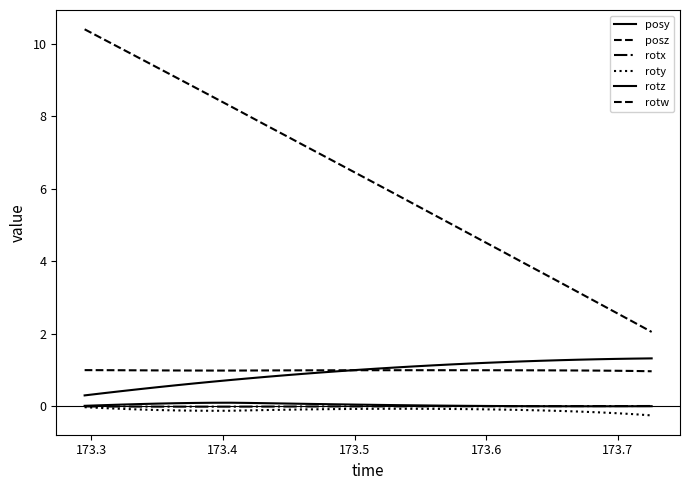

What is the average value of the roty series?

-0.1